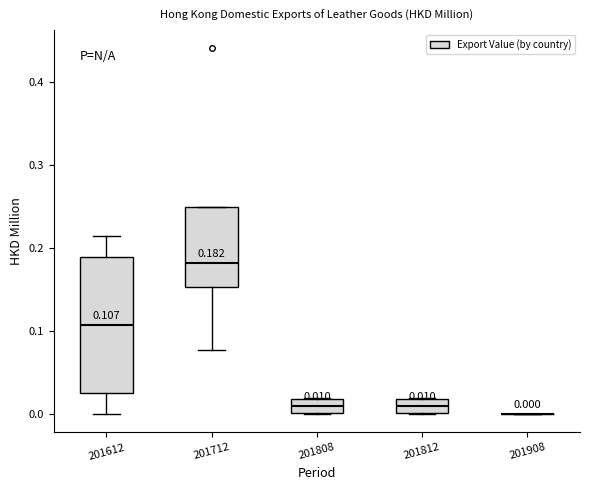

Comparing the boxes themselves (not the whiskers), which one is the tallest?

201612